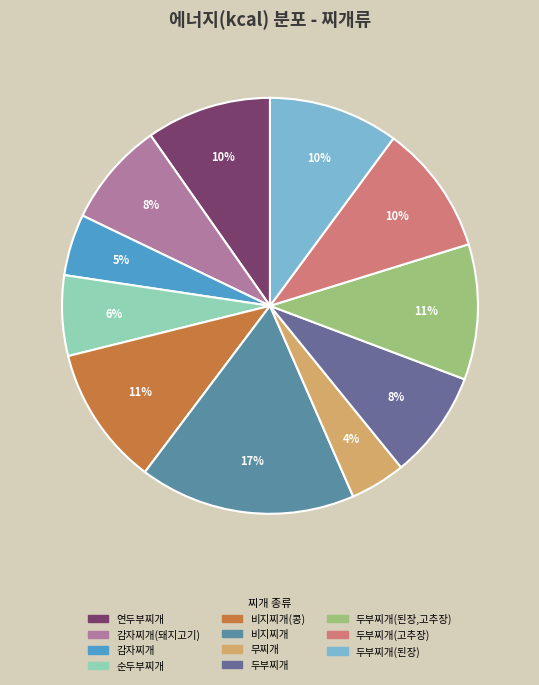

To the nearest percent, what is the difference between the largest and smallest slice percentages?

13%